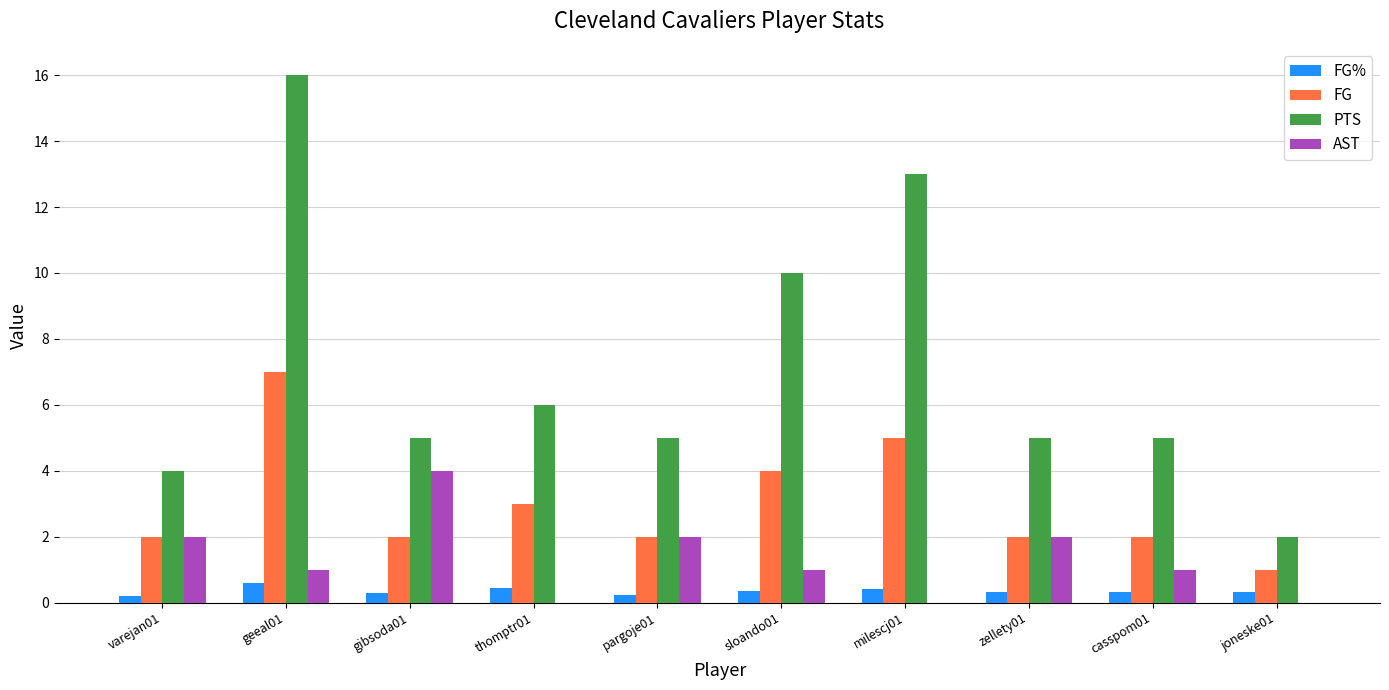

The PTS series shows 3.0 at joneske01. True or false?

False